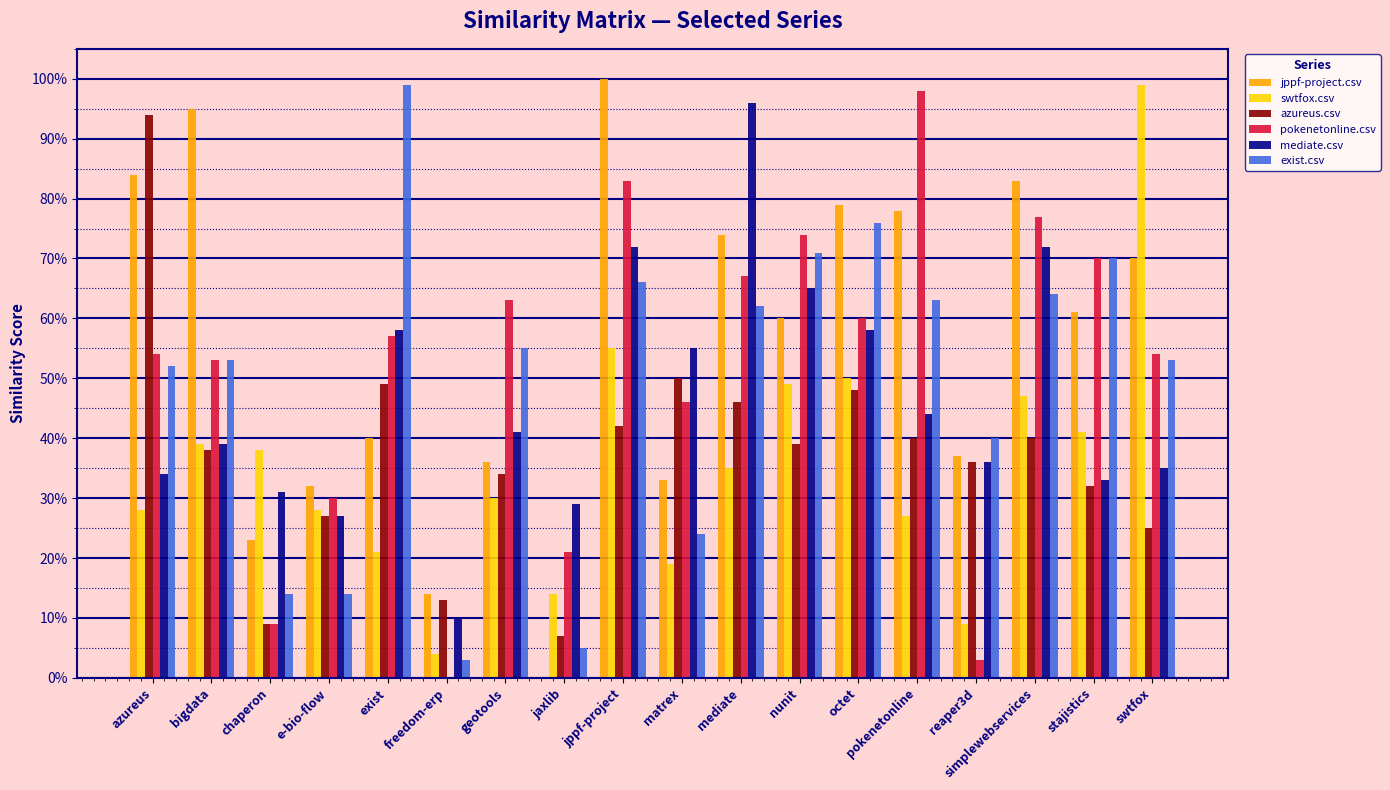

The value of exist.csv at mediate is 1.0. True or false?

False